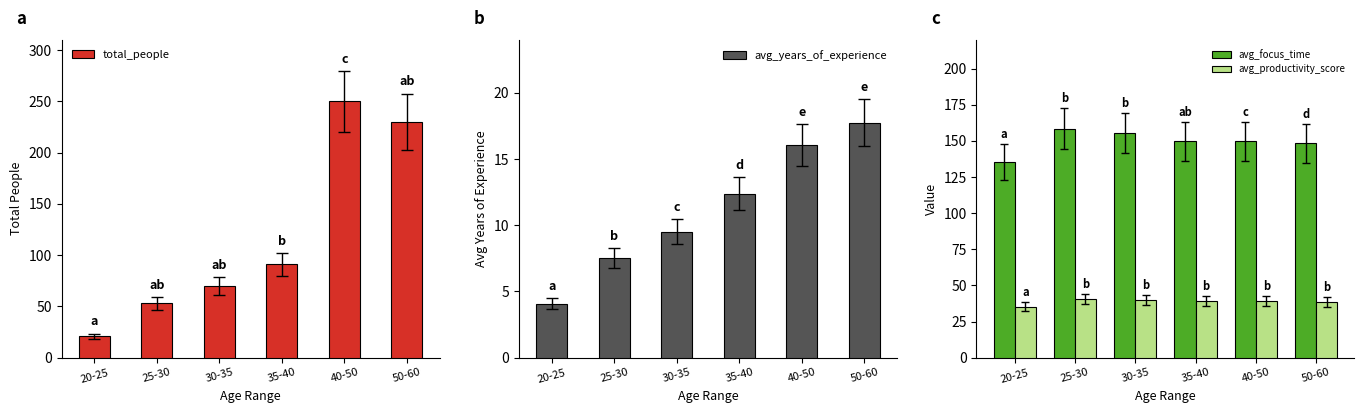

How many categories are shown in the chart?

6